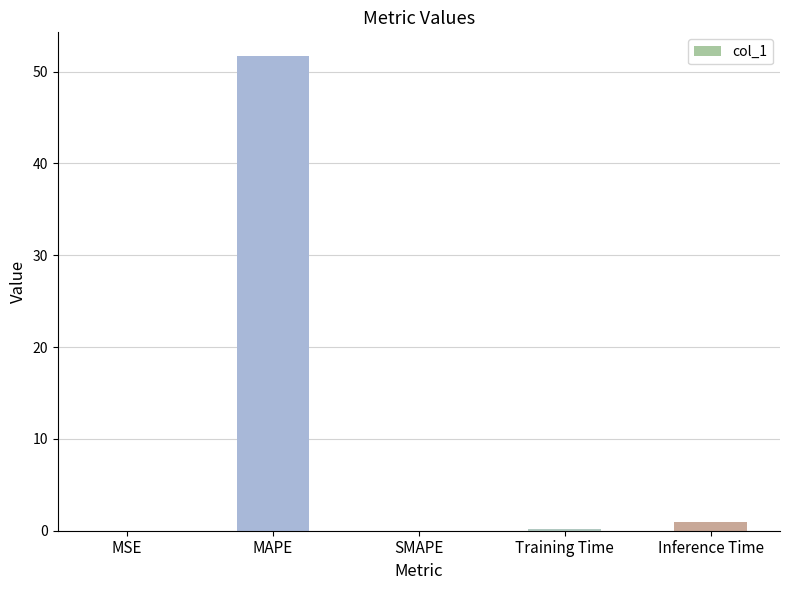

What is the change in value from MAPE to SMAPE?

-51.7